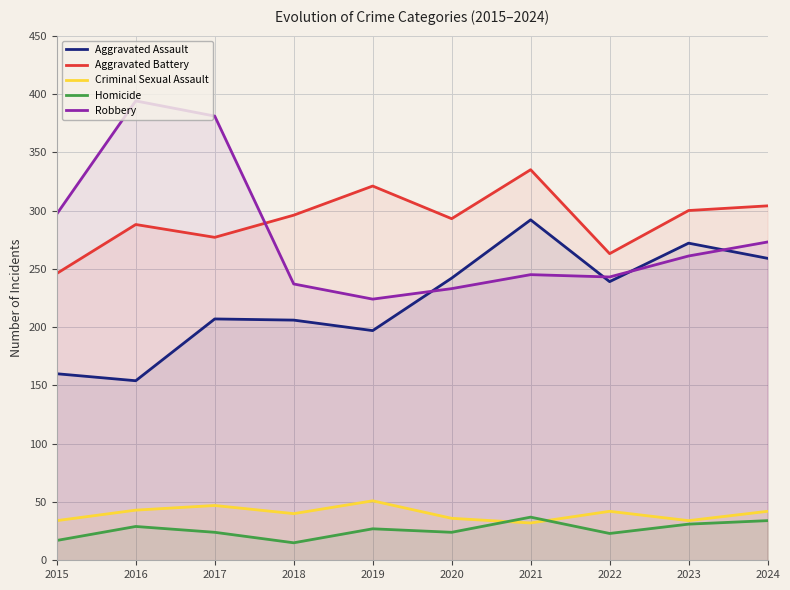

Which series has the largest total across all categories?

Aggravated Battery